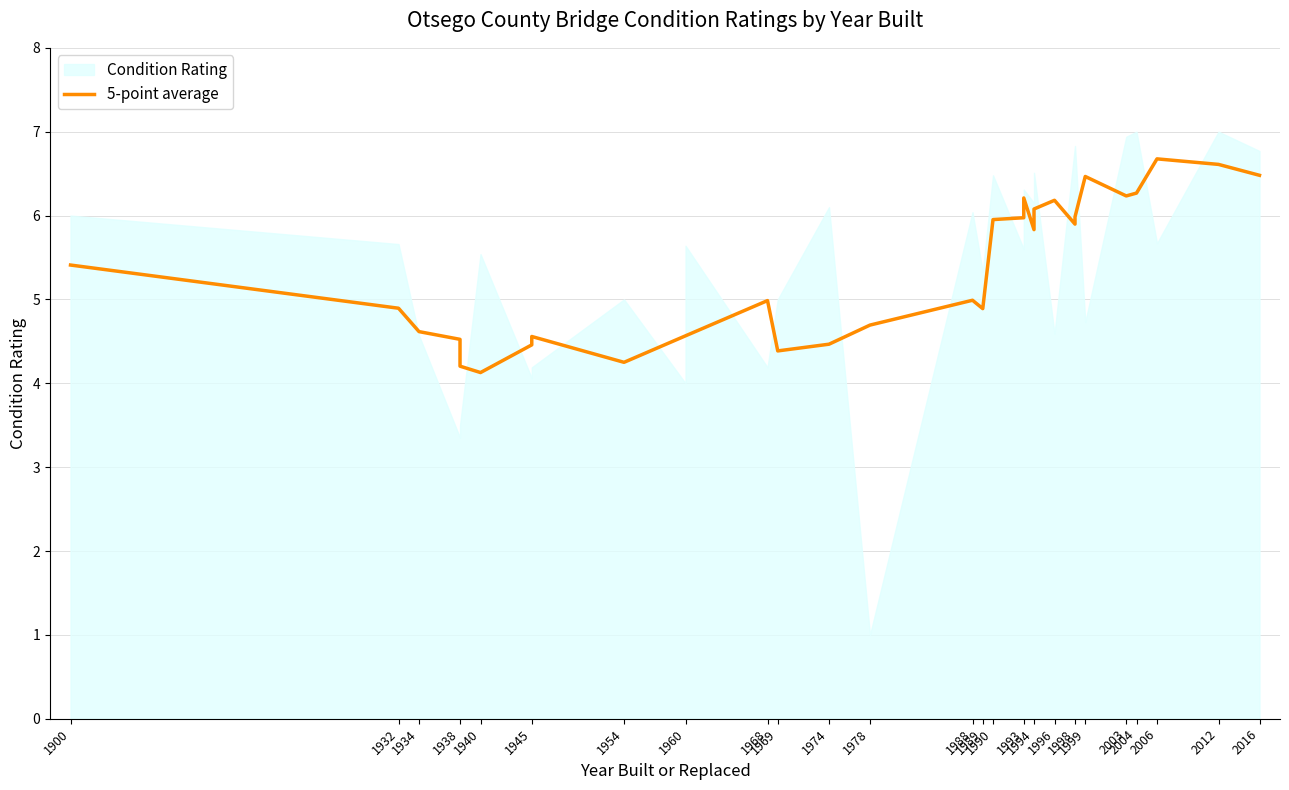

Reading right to left, transcribe all the data shown in this chart.

6.5	6.6	6.7	6.3	6.2	6.5	6.0	5.9	6.2	6.1	5.8	6.2	6.0	6.0	4.9	5.0	4.7	4.5	4.4	5.0	4.6	4.6	4.6	4.2	4.6	4.5	4.1	4.2	4.5	4.6	4.9	5.4